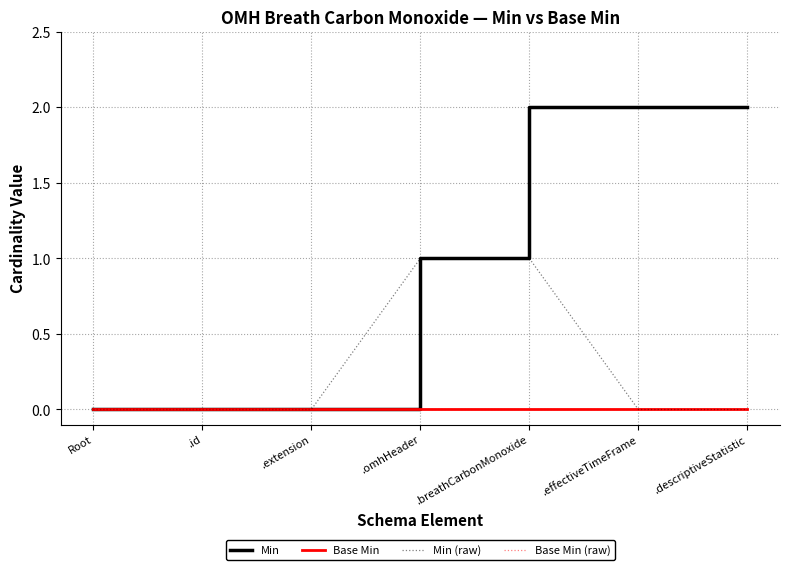

Does the chart have visible grid lines?

Yes